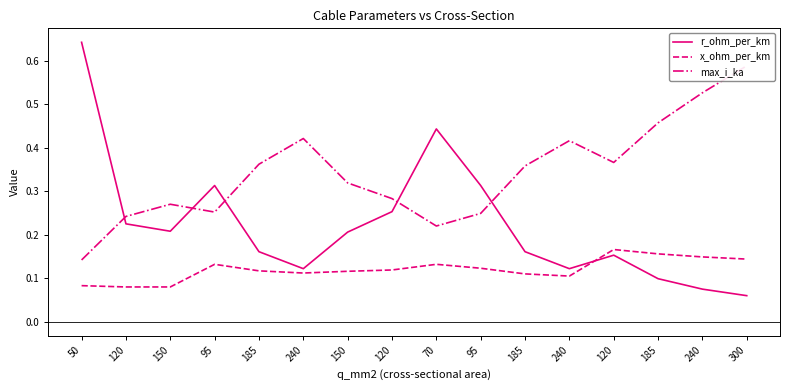

Rank the categories by x_ohm_per_km value from lowest to highest.

120, 150, 50, 240, 185, 240, 150, 185, 120, 95, 95, 70, 300, 240, 185, 120